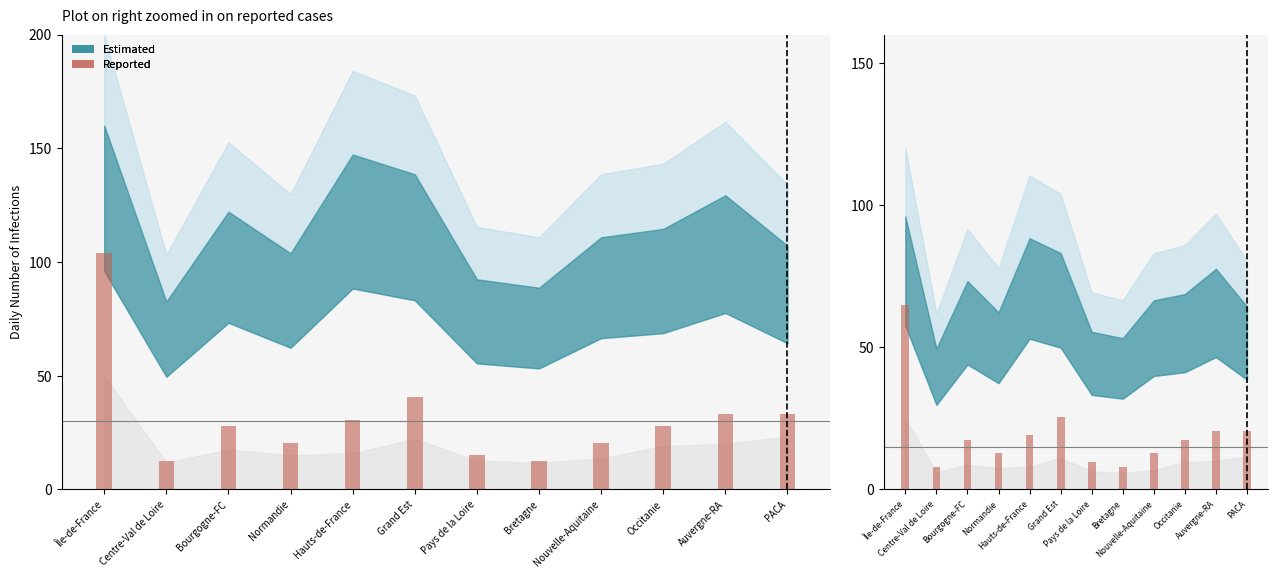

Where is the data nearest to the value 36?

Grand Est